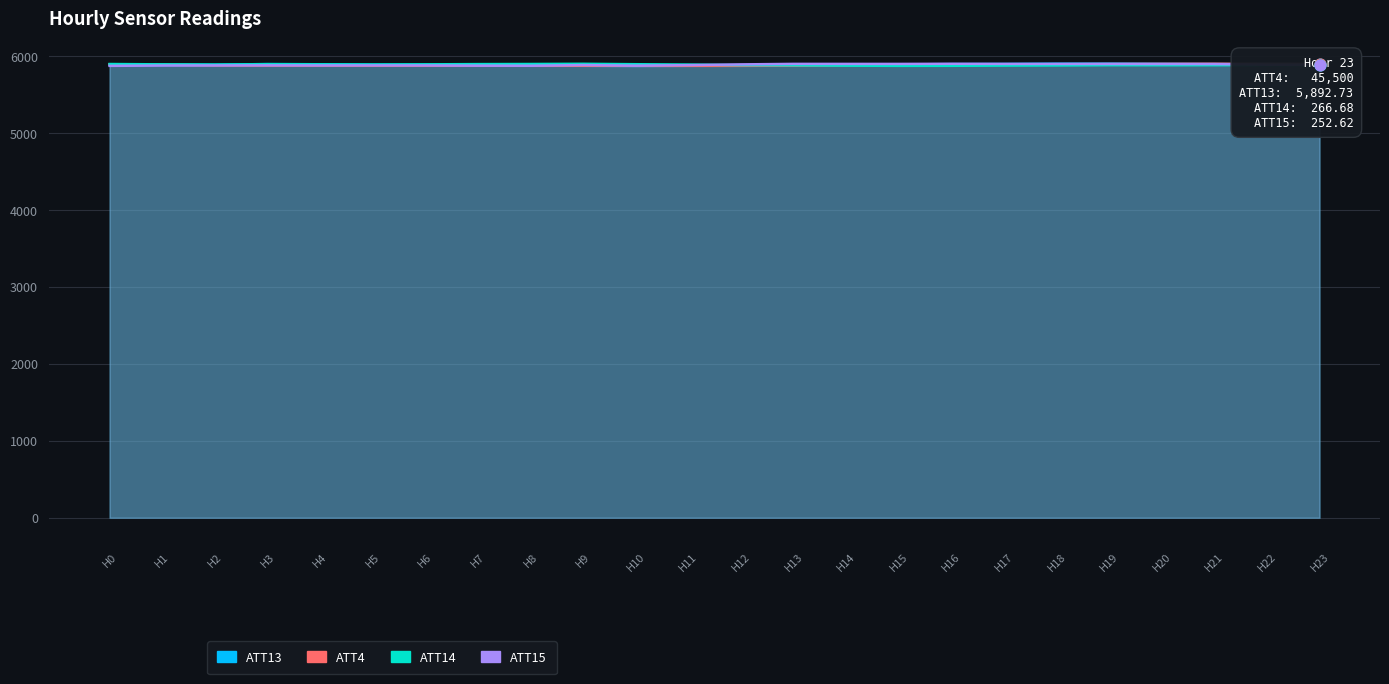

At which category is the sum across all series the highest?

H19